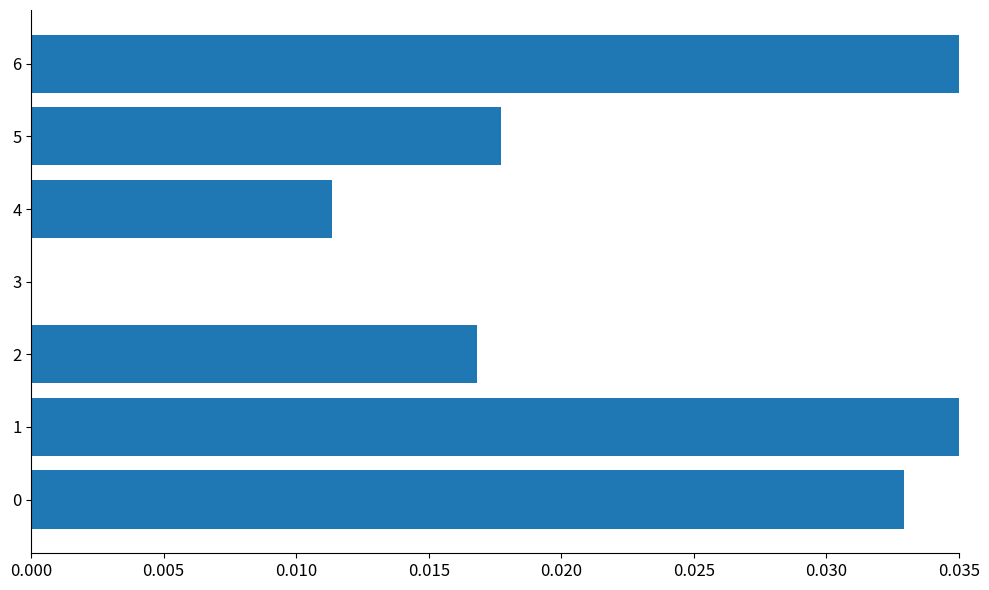

The value at 1 is 0.0. True or false?

True